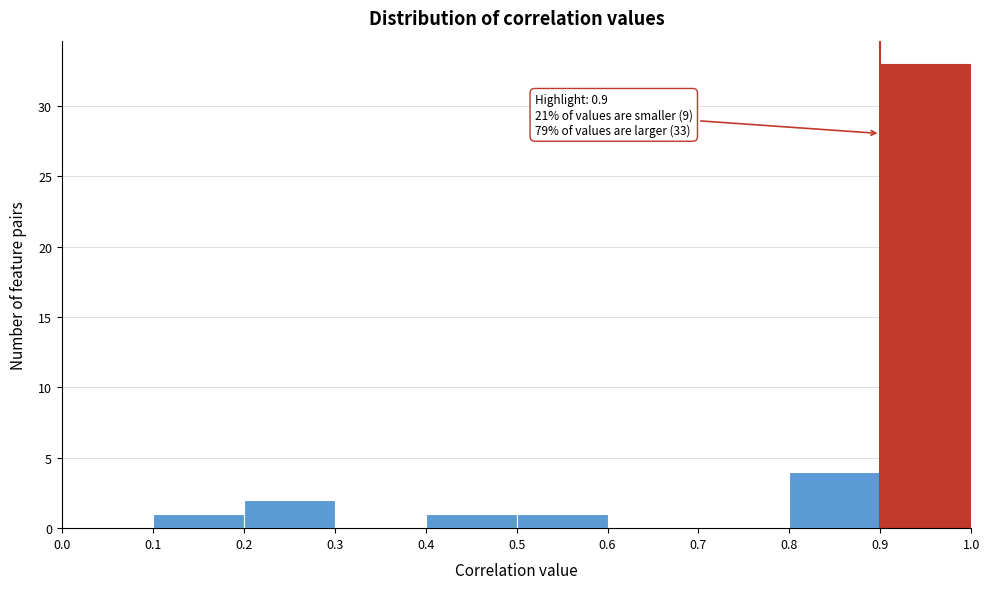

Over which range of the x-axis is the bar tallest?

0.9 to 1.0